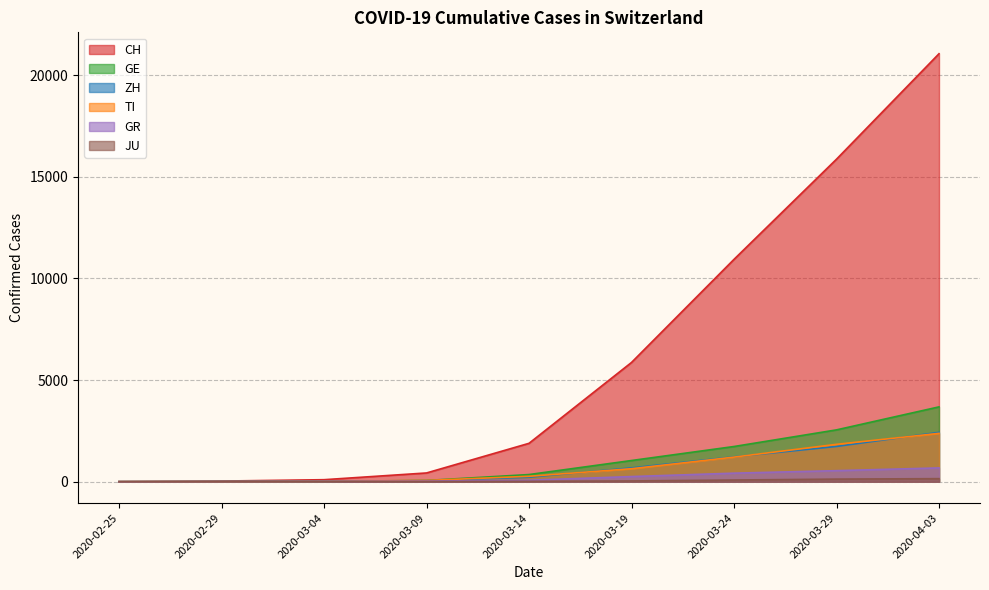

What position from the left is 2020-03-19?

6